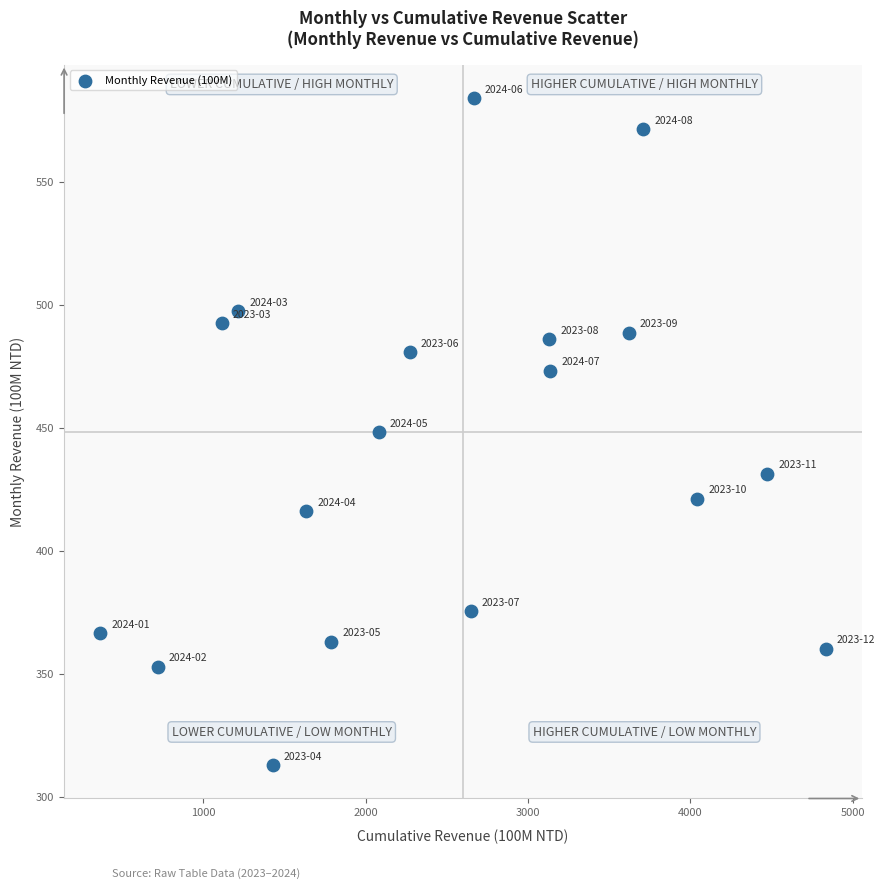

What is the range of X values (max minus min)?

4468.3